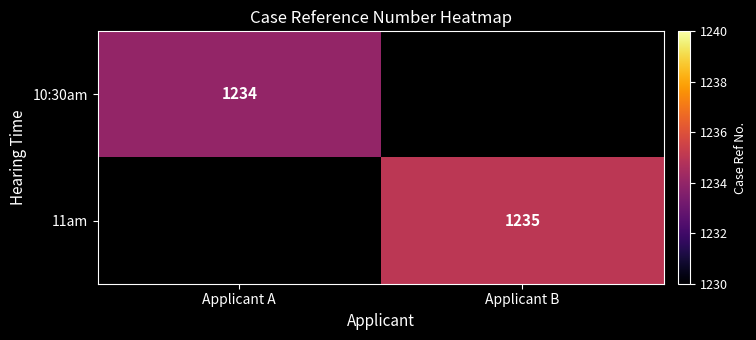

At which category does the chart reach its peak across all series?

Applicant B